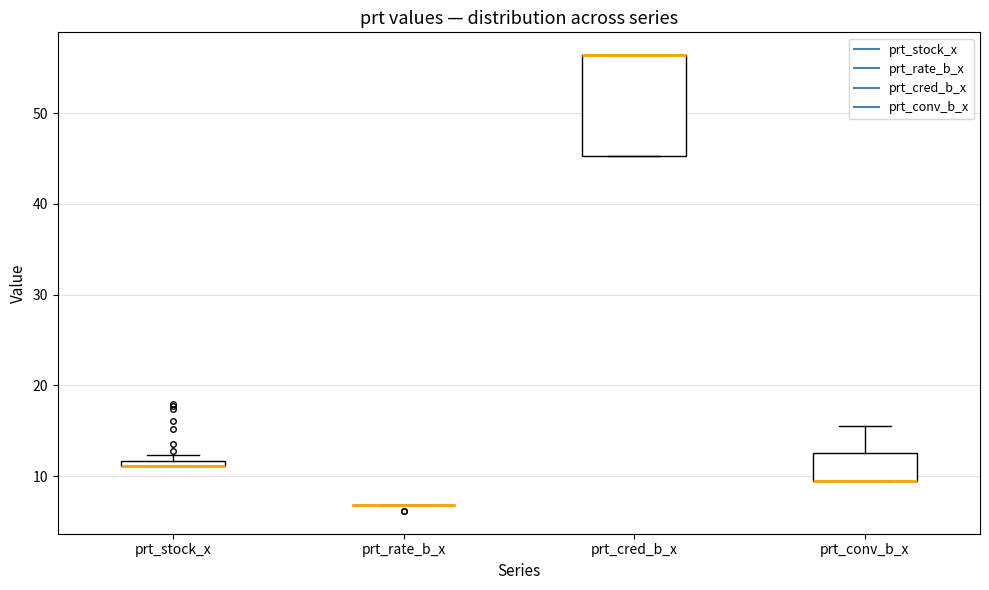

Where is the upper edge of the box for prt_conv_b_x on the y-axis? The values are not printed on the chart, so give them approximately, as read against the axis.

13